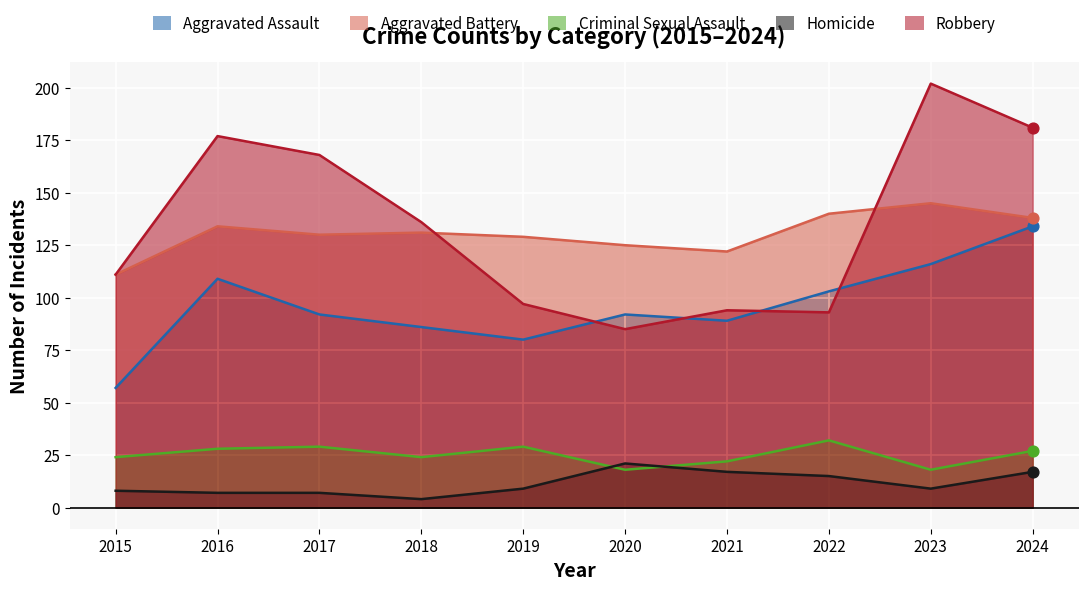

Which series has the largest total across all categories?

Robbery